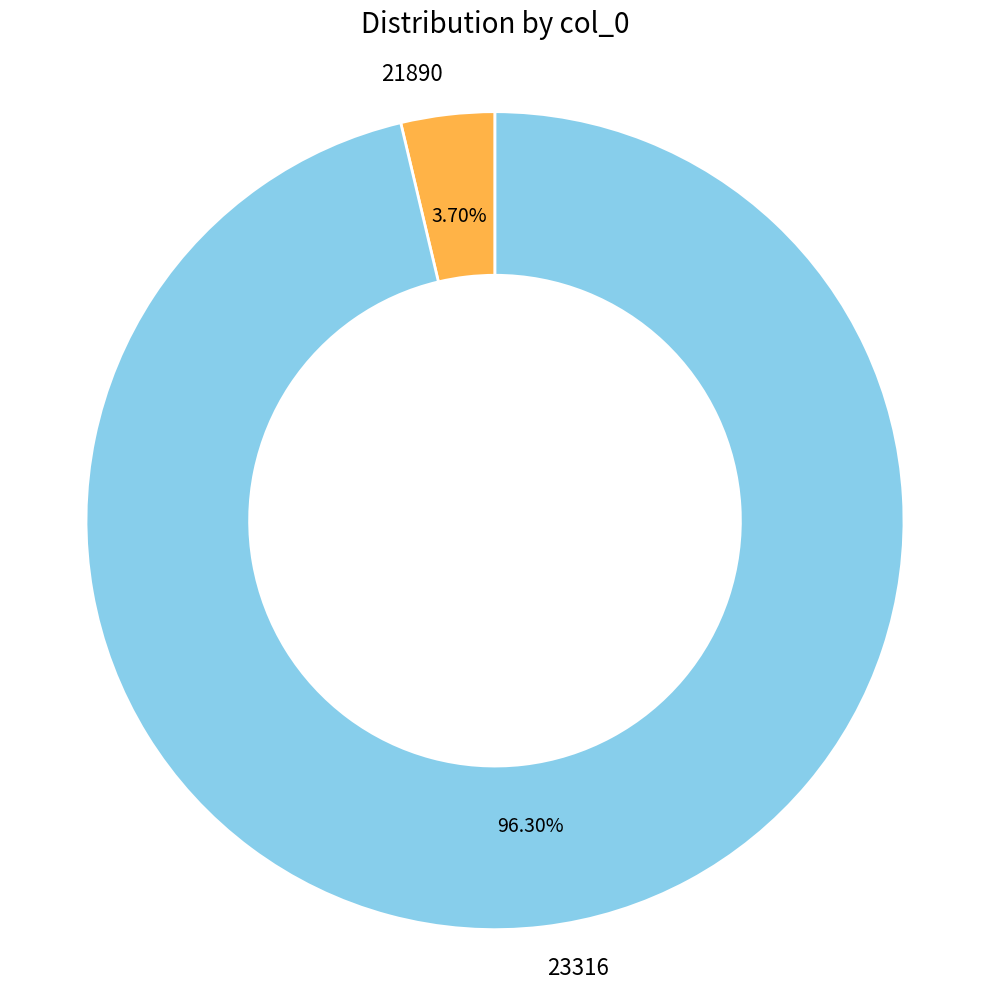

How many segments does this pie chart have?

2